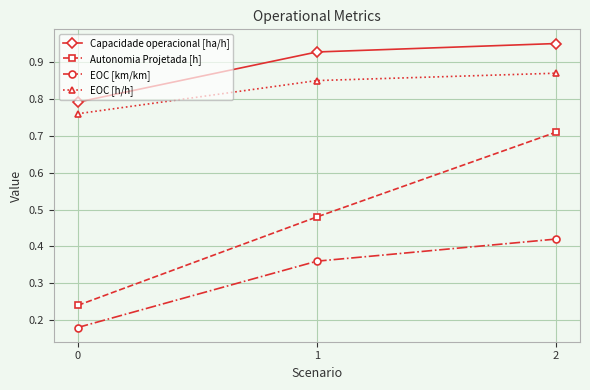

Which series changed the most between 0 and 2?

Autonomia Projetada [h]